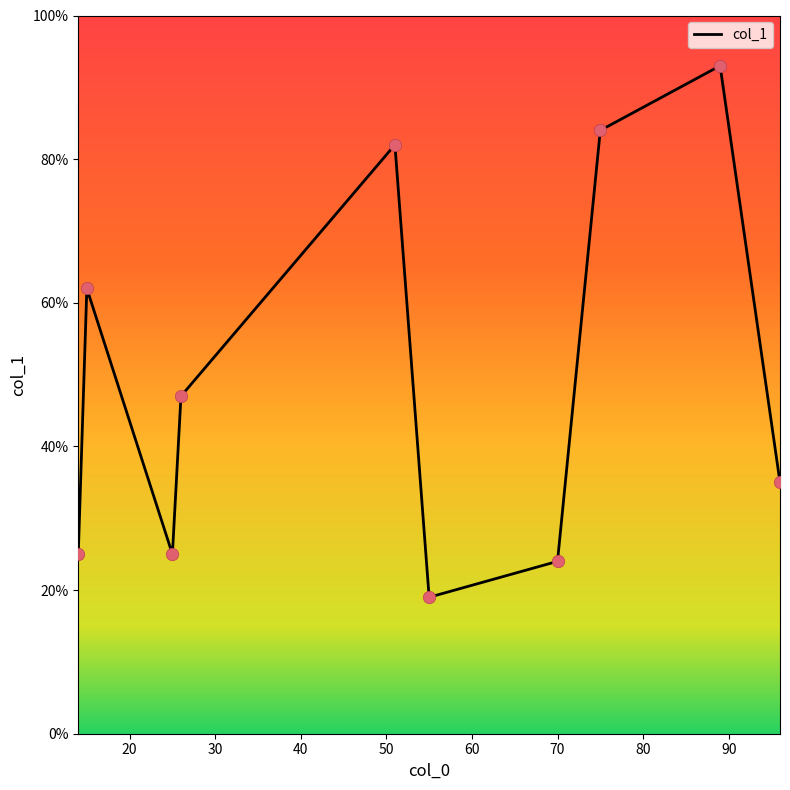

What is the difference between the maximum and minimum values?

74